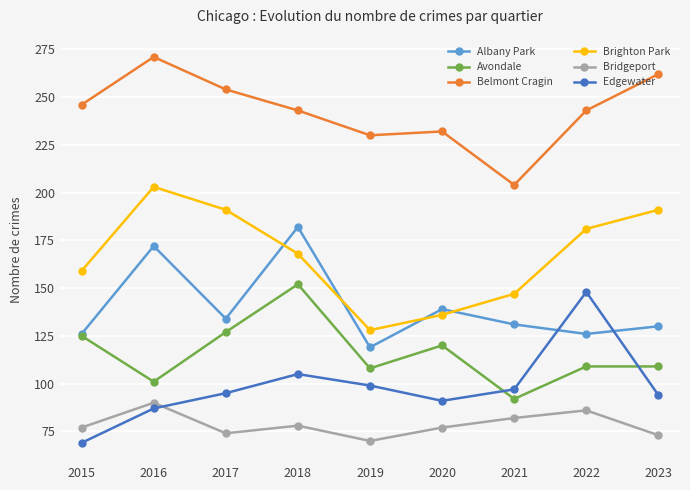

Reading left to right, list all the values displayed in this chart.

Albany Park: 2015=126	2016=172	2017=134	2018=182	2019=119	2020=139	2021=131	2022=126	2023=130
Avondale: 2015=125	2016=101	2017=127	2018=152	2019=108	2020=120	2021=92	2022=109	2023=109
Belmont Cragin: 2015=246	2016=271	2017=254	2018=243	2019=230	2020=232	2021=204	2022=243	2023=262
Brighton Park: 2015=159	2016=203	2017=191	2018=168	2019=128	2020=136	2021=147	2022=181	2023=191
Bridgeport: 2015=77	2016=90	2017=74	2018=78	2019=70	2020=77	2021=82	2022=86	2023=73
Edgewater: 2015=69	2016=87	2017=95	2018=105	2019=99	2020=91	2021=97	2022=148	2023=94